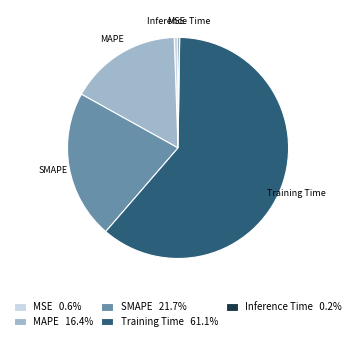

Which has a higher value, MSE or SMAPE?

SMAPE